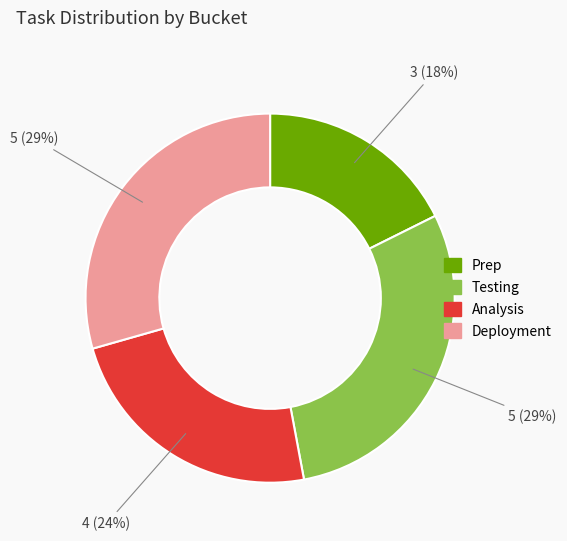

To the nearest percent, what is the average slice percentage?

25%